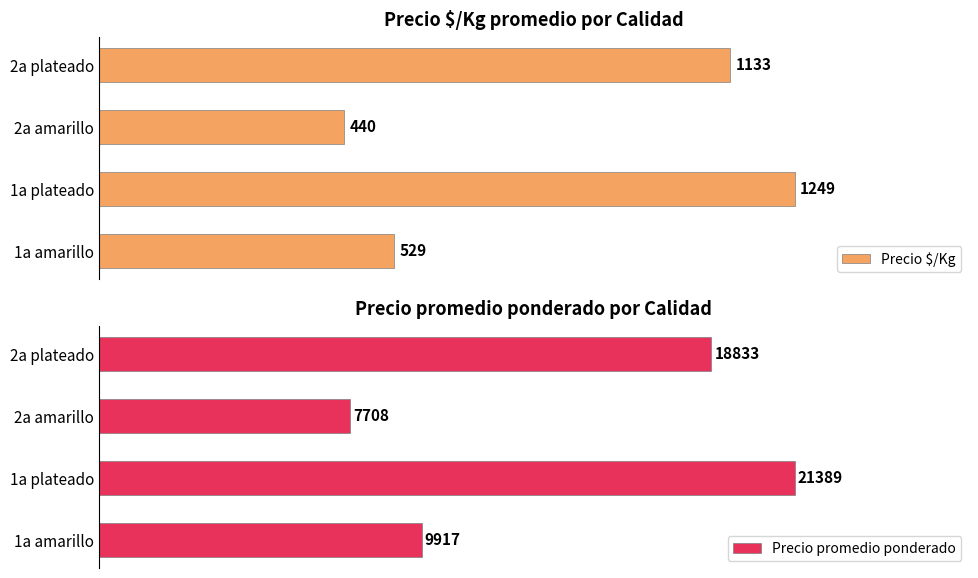

List the labels in order of Precio $/Kg value, smallest first.

2a amarillo, 1a amarillo, 2a plateado, 1a plateado